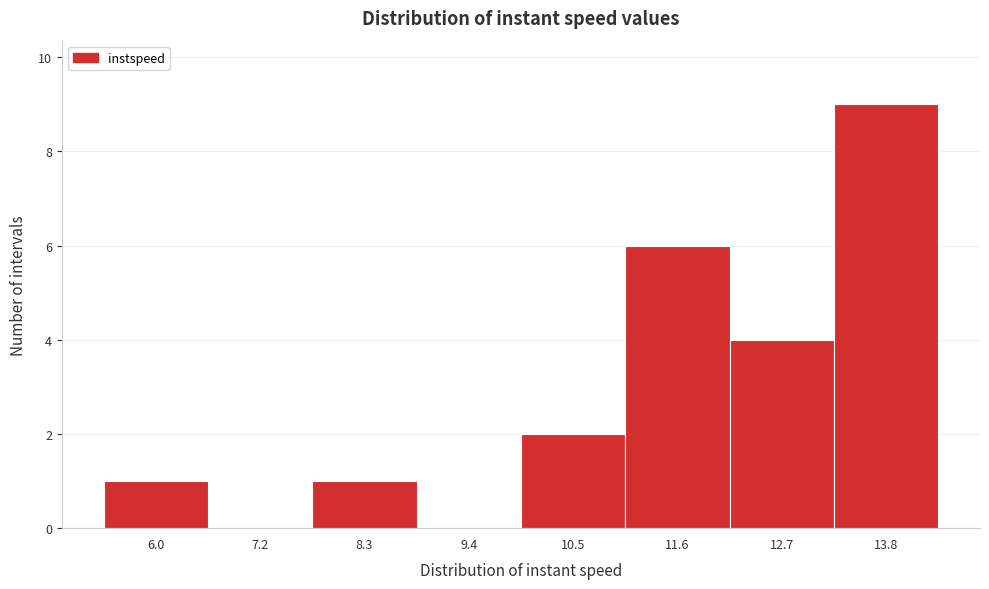

Reading right to left, list all the values displayed in this chart.

13.8=9	12.7=4	11.6=6	10.5=2	9.4=0	8.3=1	7.2=0	6.0=1